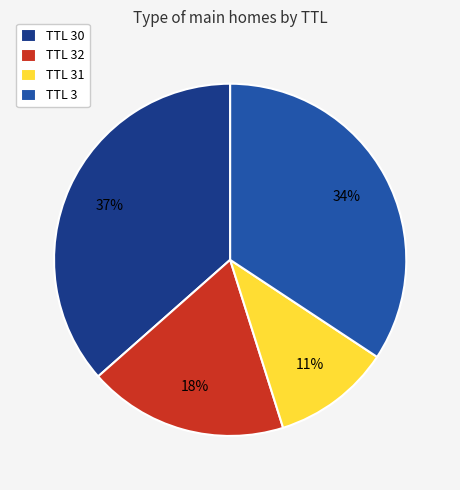

The TTL 30 slice represents 44% of the pie. True or false?

False